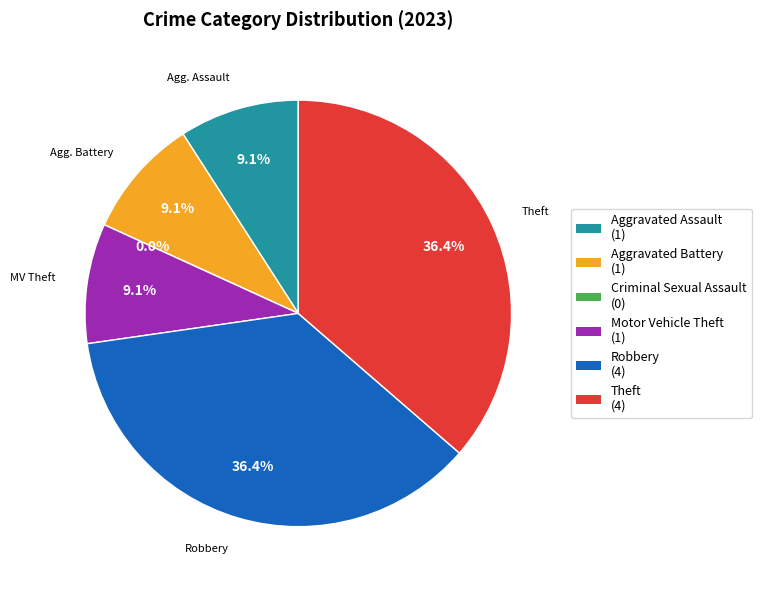

Is Robbery the majority of the pie?

No